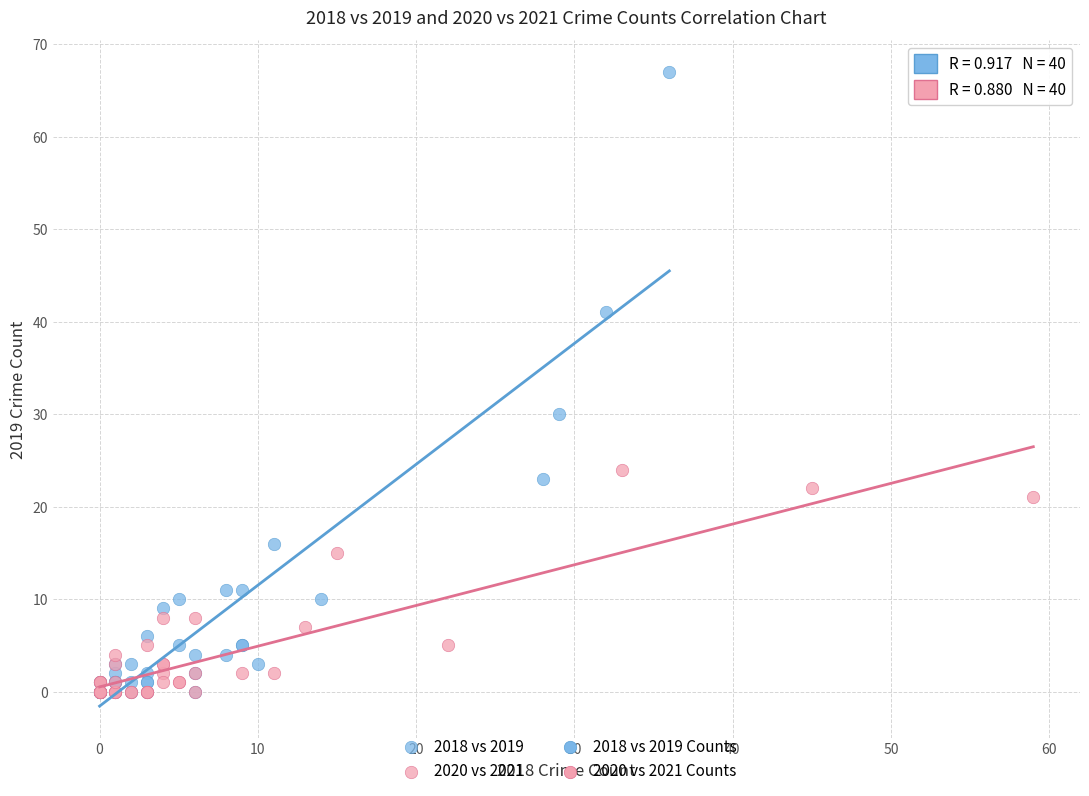

Which series has the largest Y range (max minus min)?

2018 vs 2019